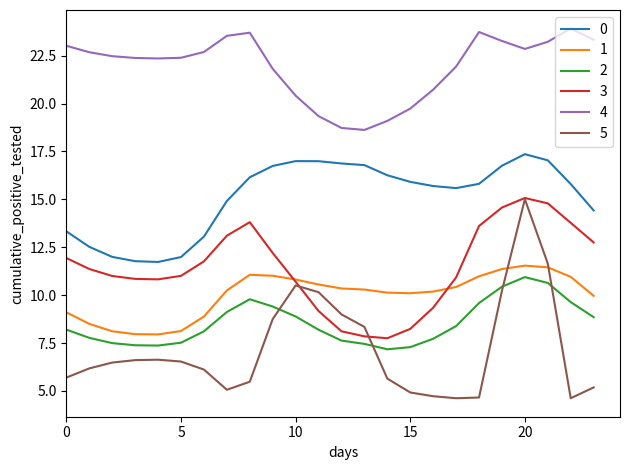

What are all the series names shown in the legend?

0, 1, 2, 3, 4, 5